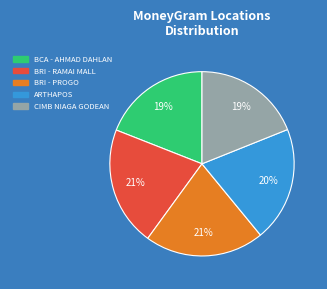

Is there a majority slice in this chart?

No